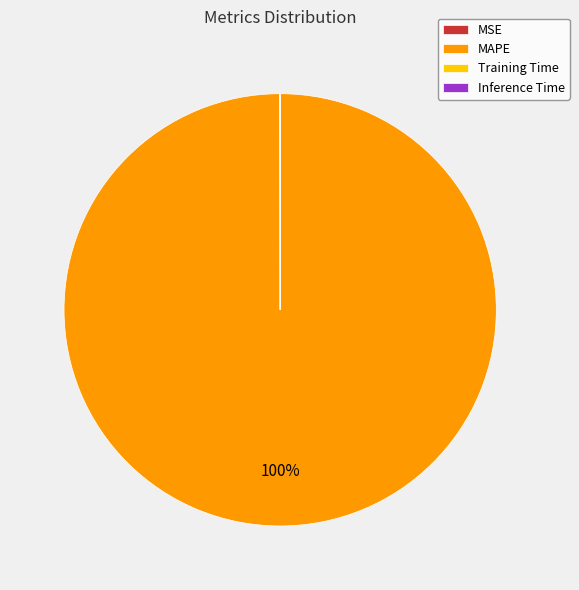

Does MAPE account for over 50% of the chart?

Yes